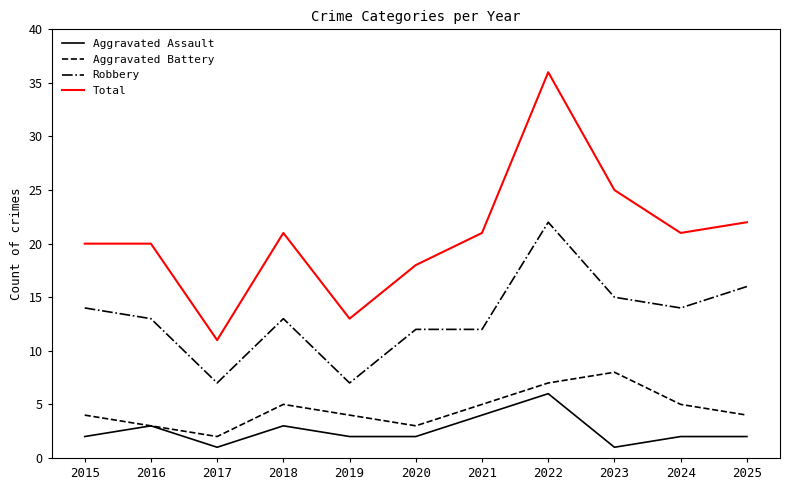

How many lines are shown in the chart?

4